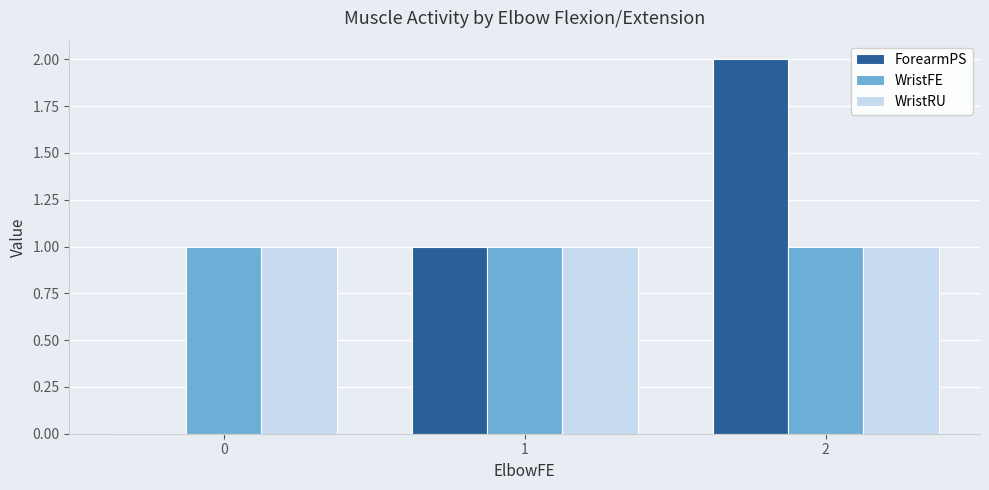

How many values in ForearmPS are above zero?

2